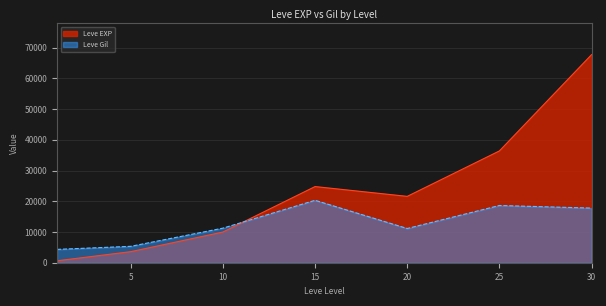

True or false: Leve Gil has a value of 5339.0 at 5.

True